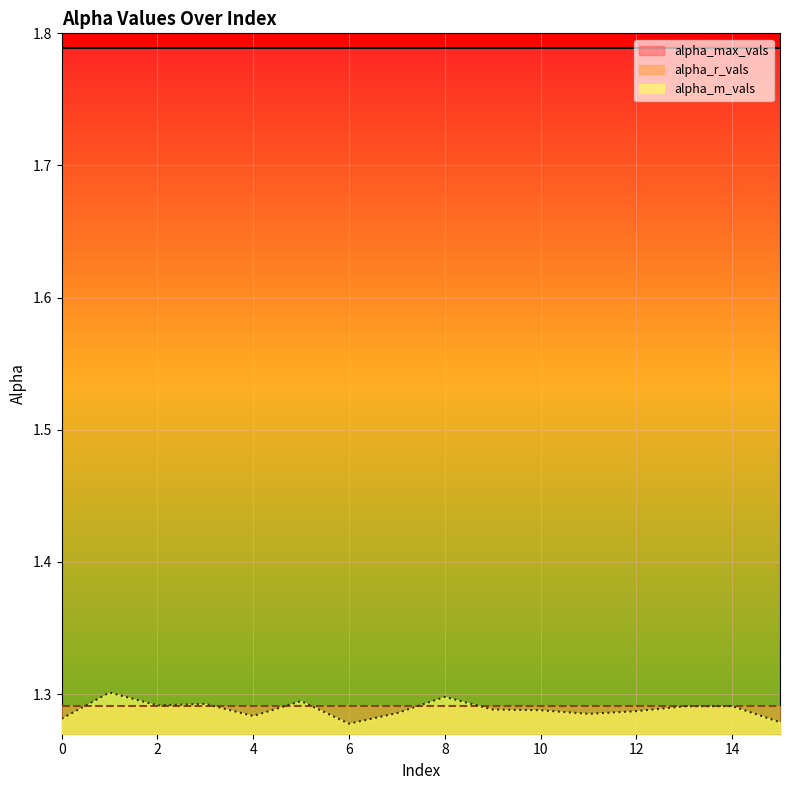

Between 13 and 10, which is larger?

13